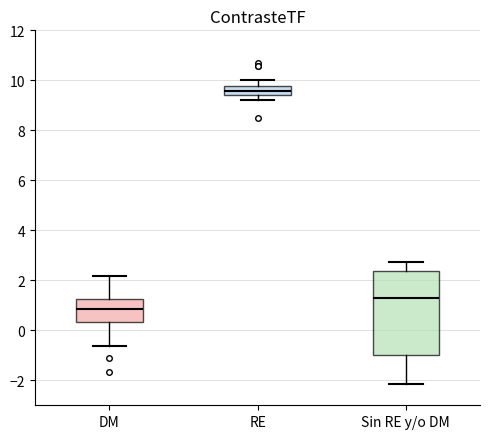

Reading left to right, read every box against the y-axis: the position of its median line, the range the box covers, and the ends of its whiskers. The values are not printed on the chart, so give them approximately, as read against the axis.

DM: median 0.8, box 0.4 to 1.2, whiskers -0.6 to 2.2
RE: median 9.6, box 9.4 to 9.8, whiskers 9.2 to 10.0
Sin RE y/o DM: median 1.2, box -1.0 to 2.4, whiskers -2.2 to 2.8